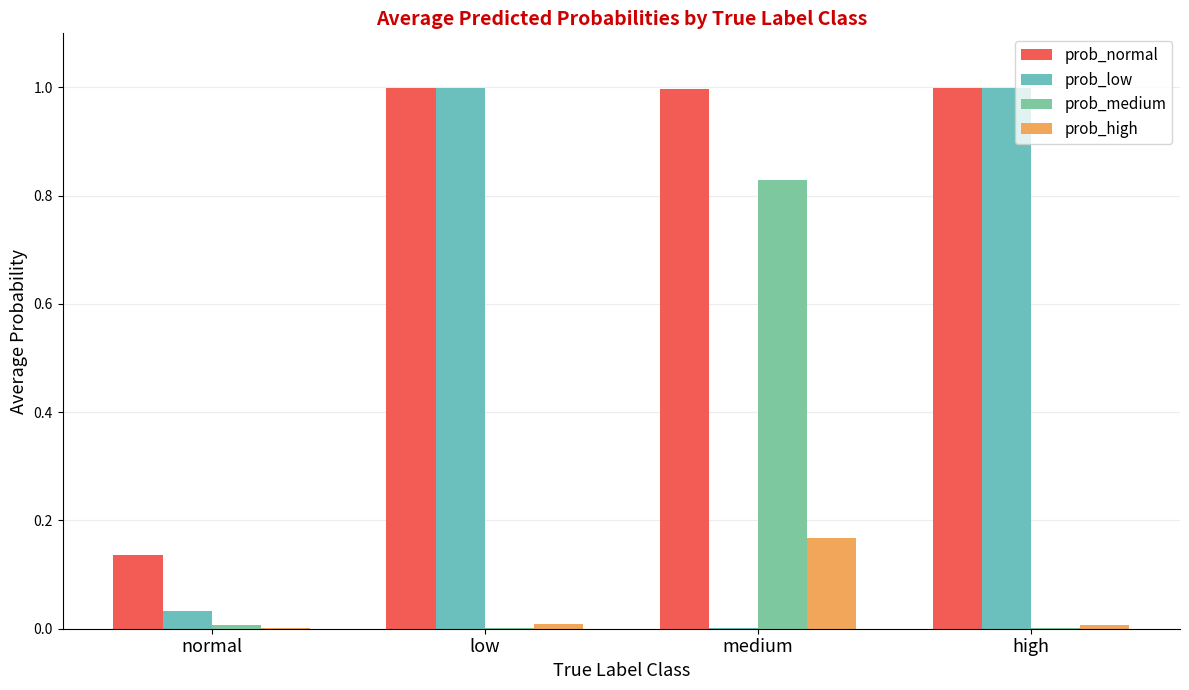

At which category is the sum across all series the highest?

low